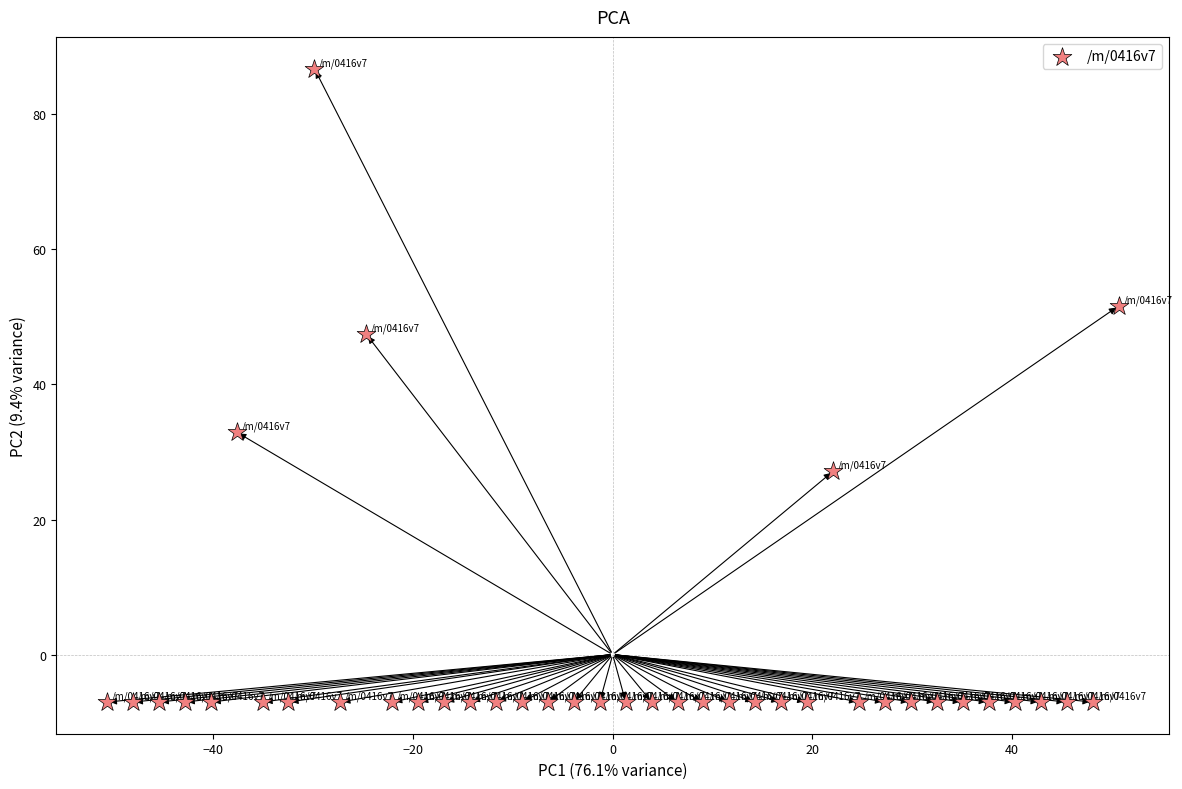

What is the range of Y values (max minus min)?

93.8